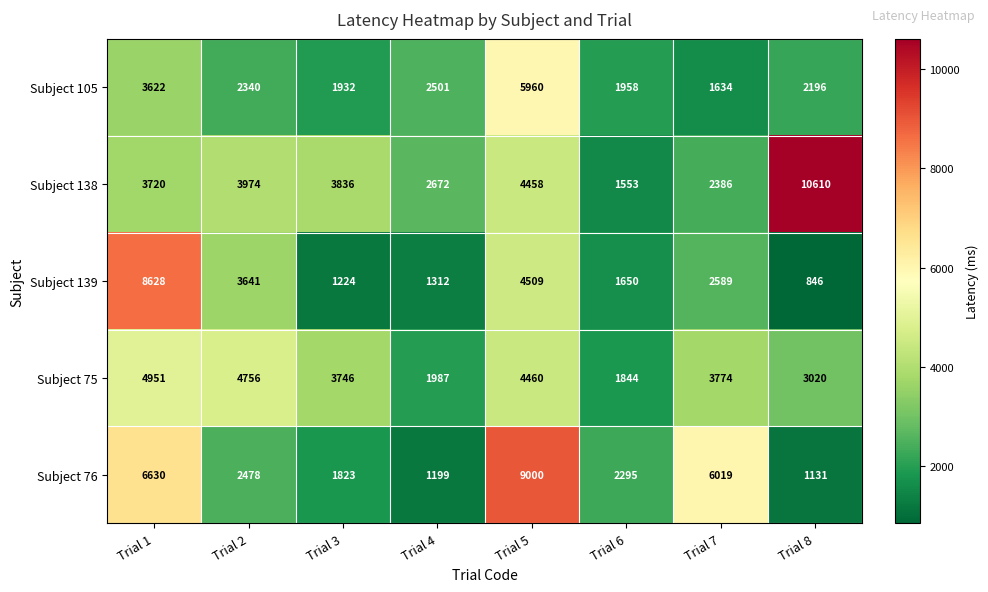

Where does the Subject 139 series first go above 2589?

Trial 1